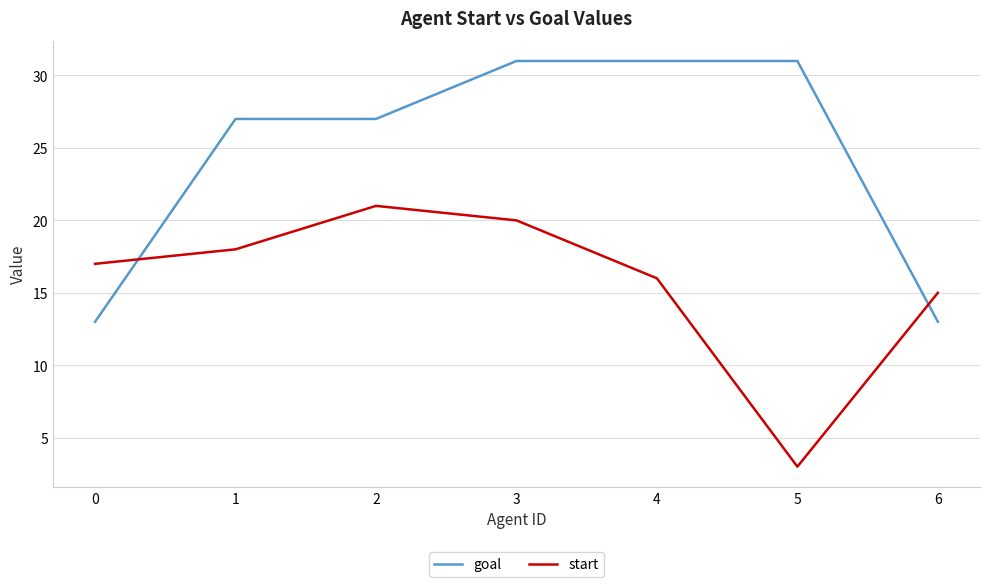

Reading left to right, extract all data points from this chart.

goal: 0=13	1=27	2=27	3=31	4=31	5=31	6=13
start: 0=17	1=18	2=21	3=20	4=16	5=3	6=15